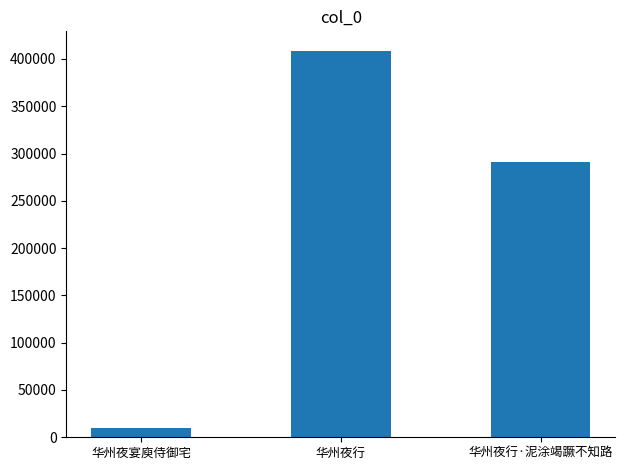

Where does the data first go above 291036?

华州夜行